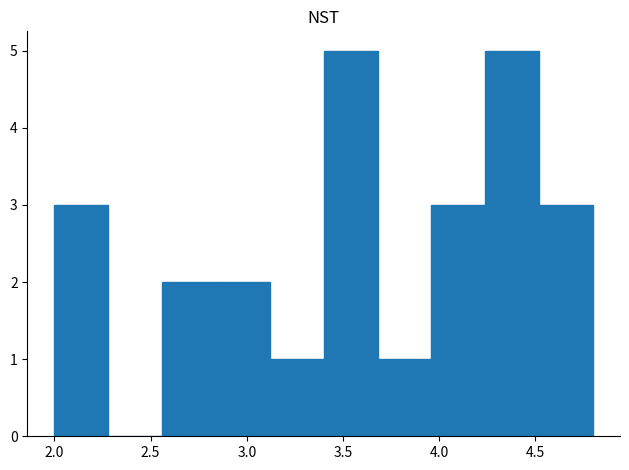

How tall is the bar that spans 2.00 to 2.28 on the x-axis? Neither the bar edges nor the heights are printed on the chart, so give them approximately, as read against the axes.

3